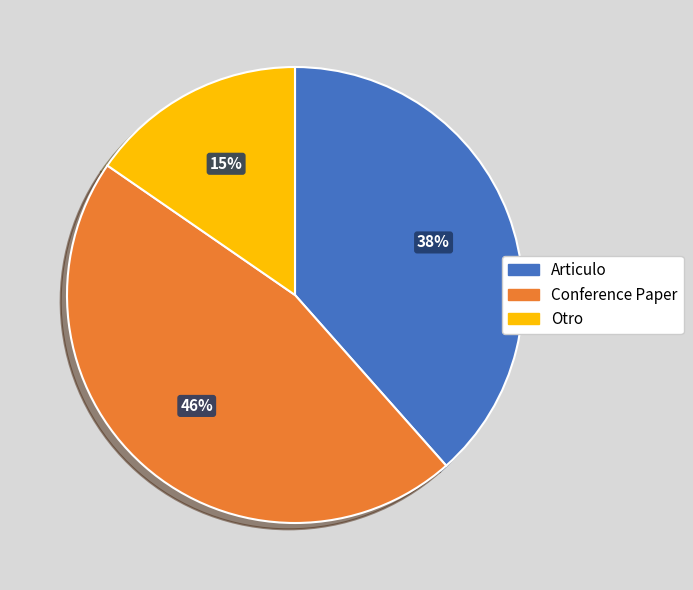

To the nearest percent, what is the average slice percentage?

33%